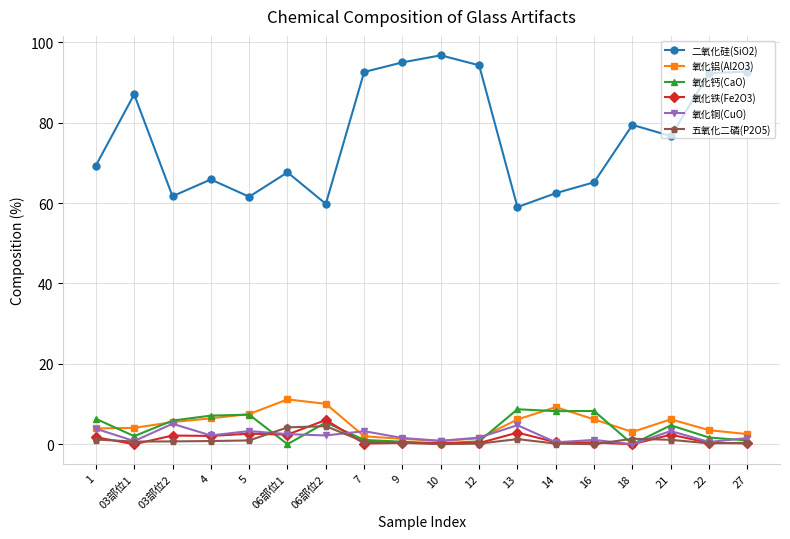

Is it true that 氧化铝(Al2O3) equals 4.3 at 14?

False